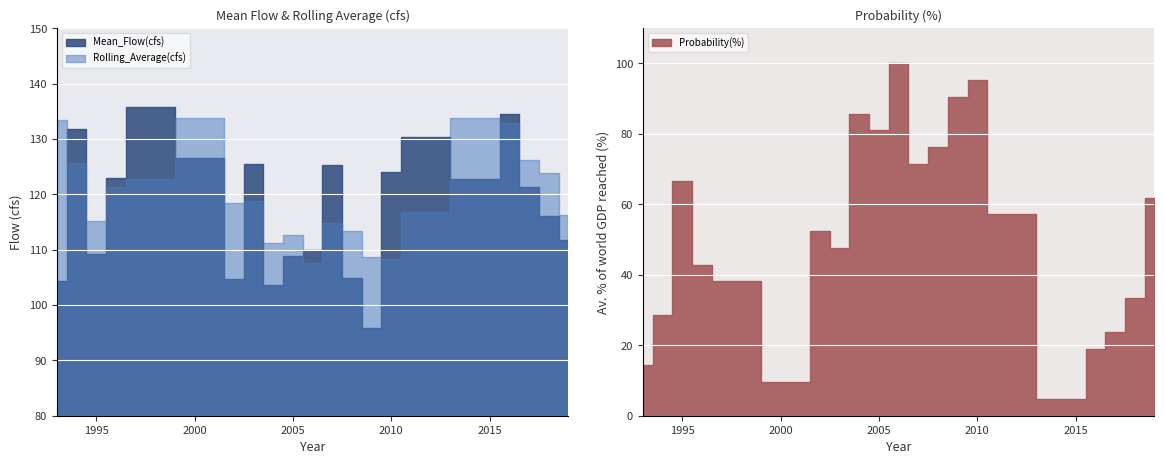

What is the value of the Probability(%) point at the 2nd from the left?

28.6